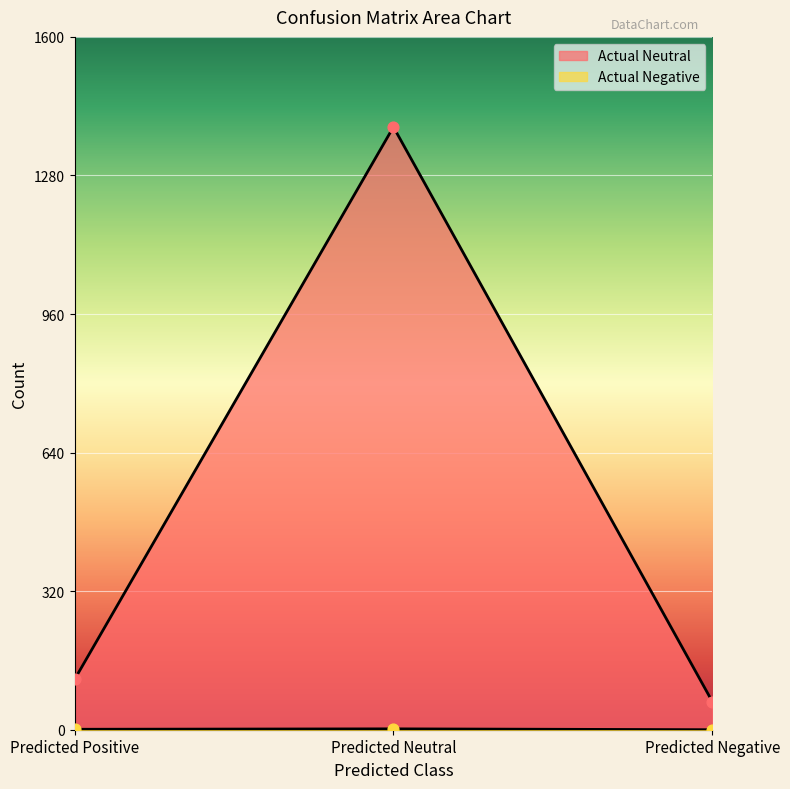

What is the total value across all series at Predicted Positive?

117